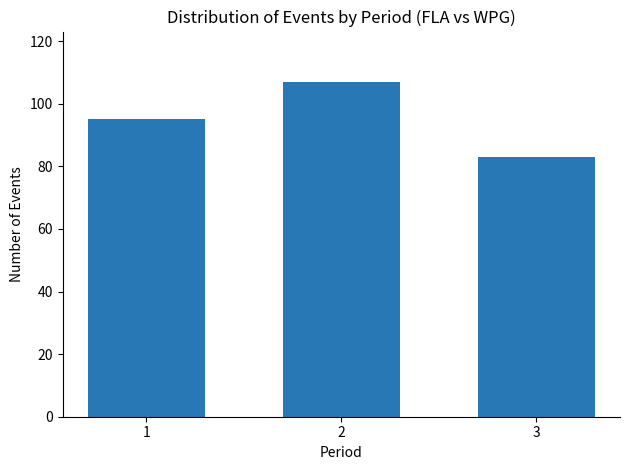

Where is the data nearest to the value 95?

1